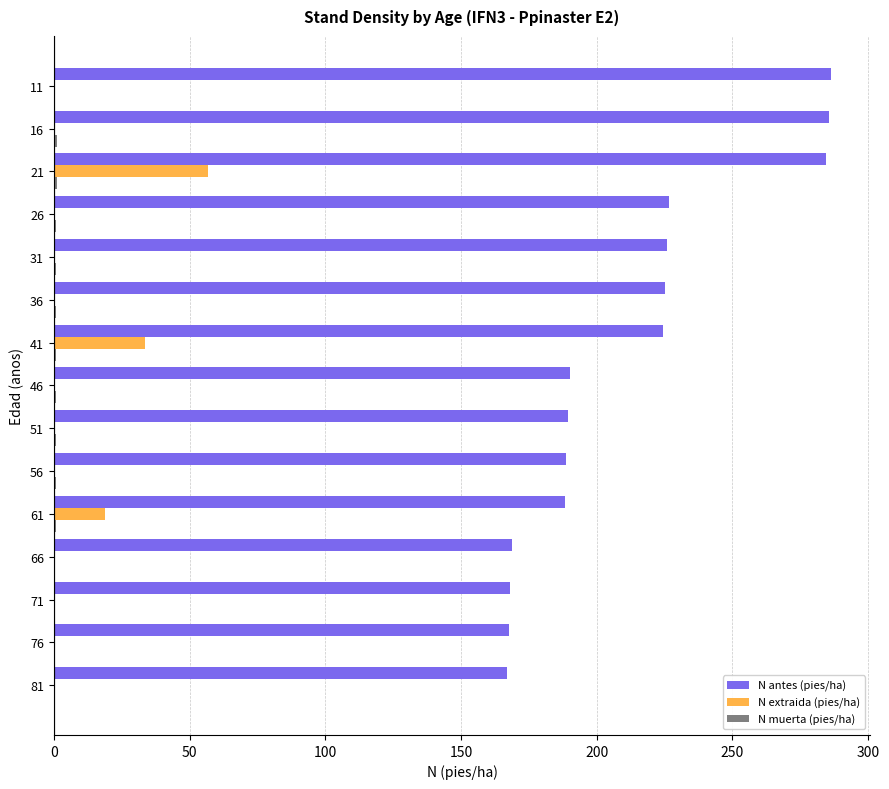

How many data points does each series have?

15